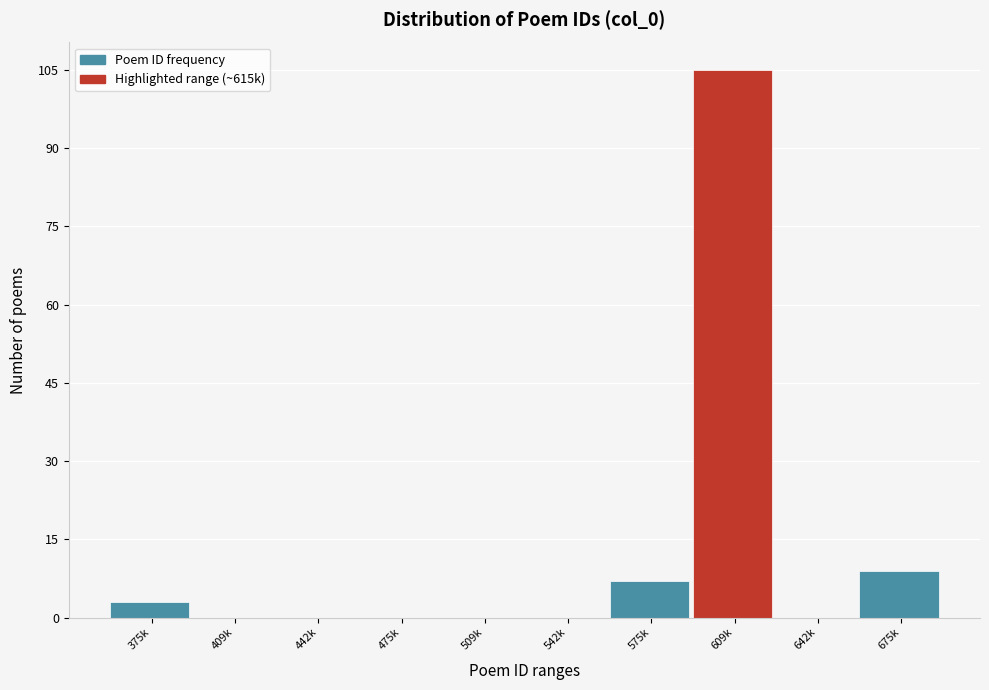

Reading left to right, what are all the values shown in this chart?

375k=3	409k=0	442k=0	475k=0	509k=0	542k=0	575k=7	609k=105	642k=0	675k=9